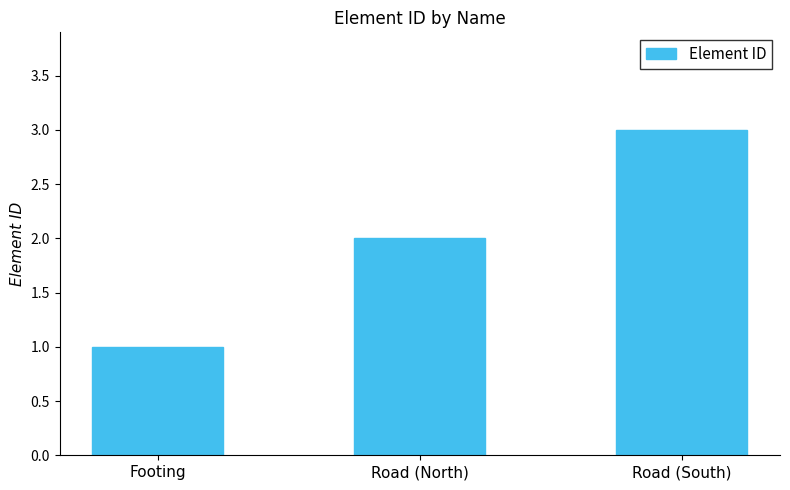

What is the difference between the maximum and minimum values?

2